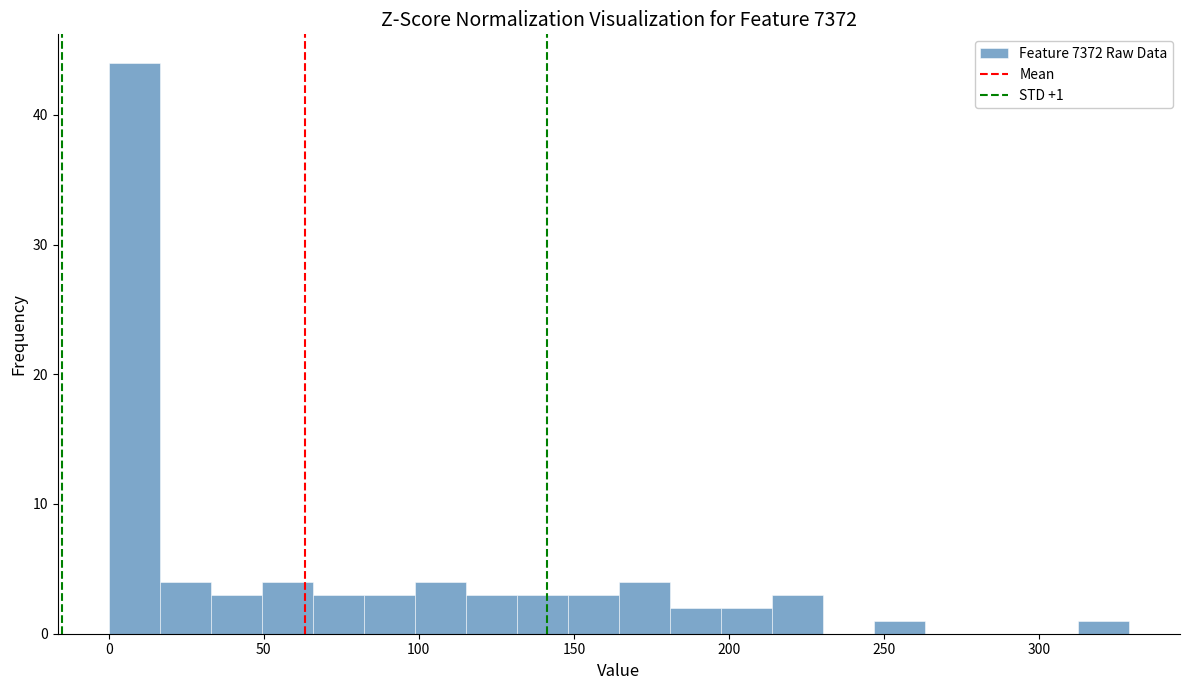

Around what value on the x-axis is the tallest bar? Give the approximate position of its centre, as read against the axis.

10